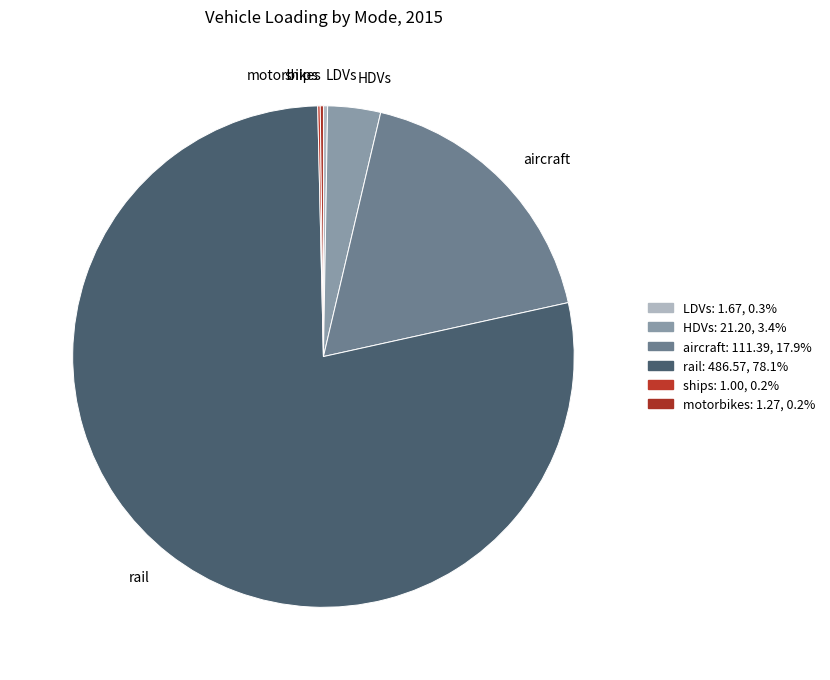

Which slice represents more than half of the pie?

rail